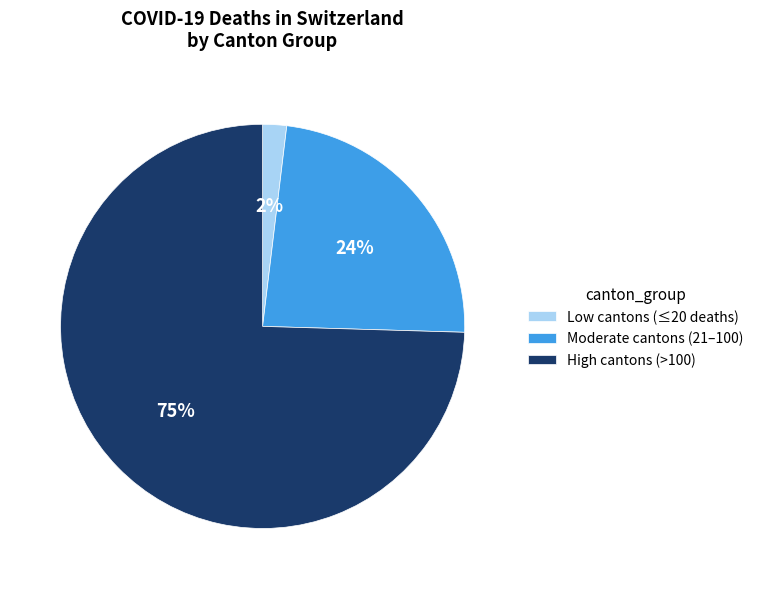

To the nearest percent, what is the average slice percentage?

33%